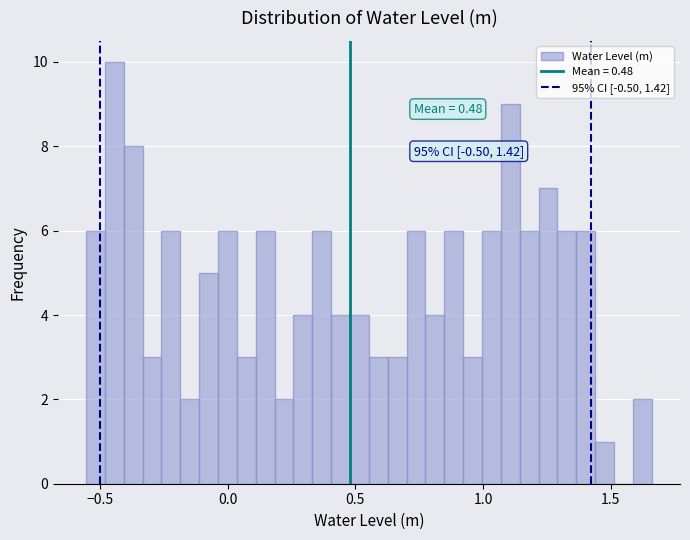

Read against the x-axis, roughly where is the centre of the tallest bar?

-0.45